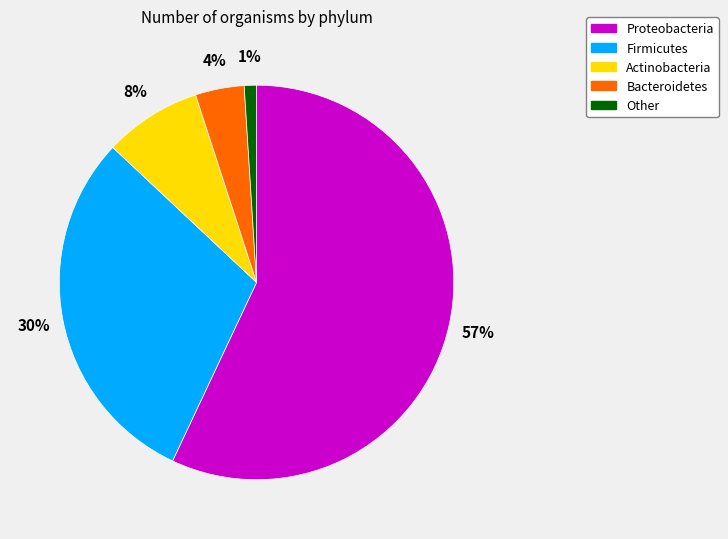

Combined, do Proteobacteria and Actinobacteria account for over 50%?

Yes